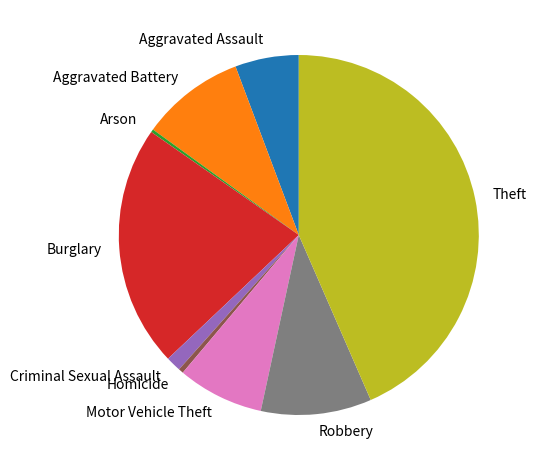

What is the largest slice in the pie chart?

Theft